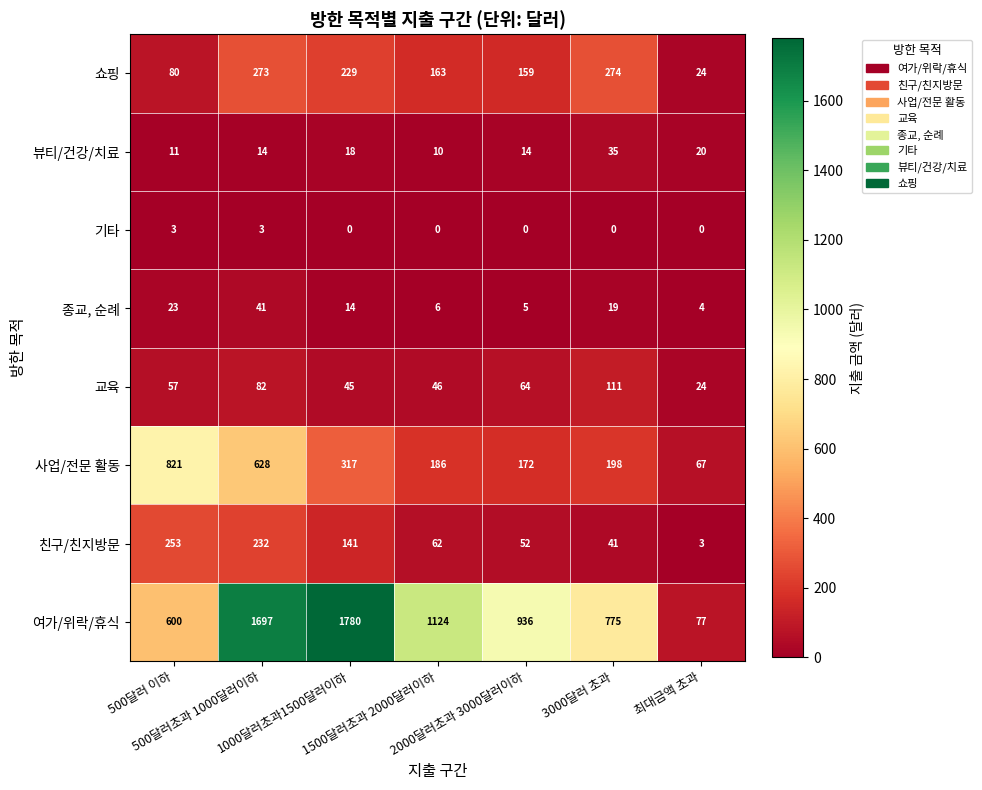

Which series has the widest spread of values?

여가/위락/휴식